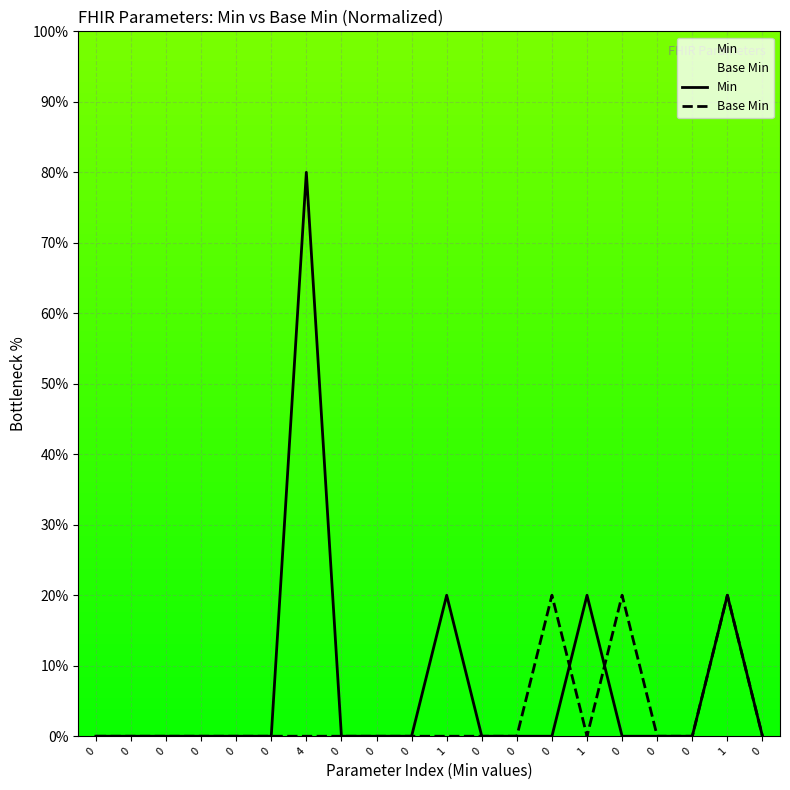

Between which two adjacent categories do Min and Base Min first intersect?

0 and 1